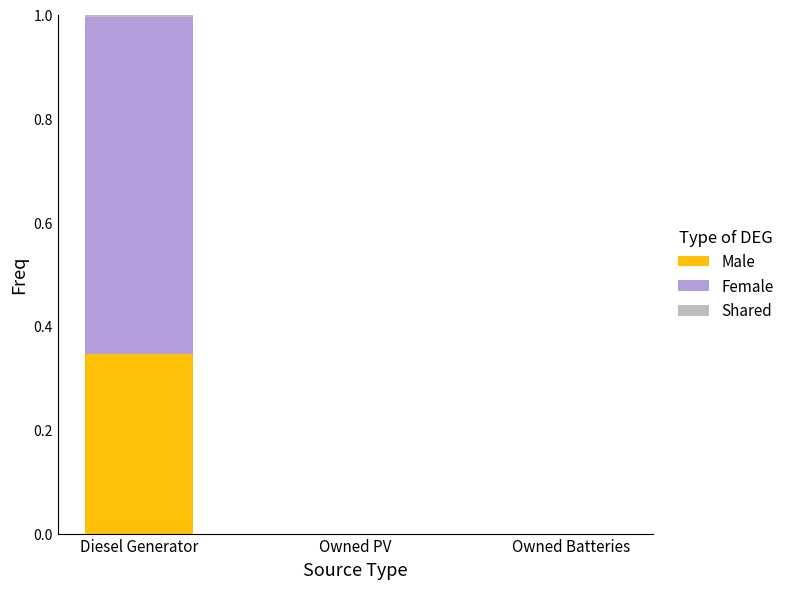

True or false: Male has a value of 0.5 at Diesel Generator.

False